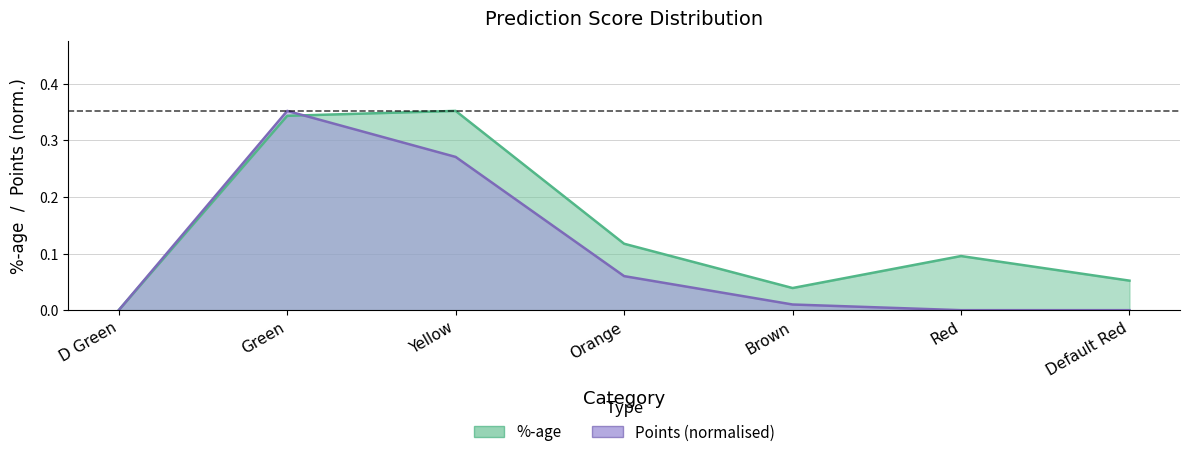

Reading right to left, transcribe all the data shown in this chart.

%-age: Default Red=0.1	Red=0.1	Brown=0.0	Orange=0.1	Yellow=0.4	Green=0.3	D Green=0.0
Points: Default Red=0.0	Red=0.0	Brown=0.0	Orange=0.1	Yellow=0.3	Green=0.4	D Green=0.0